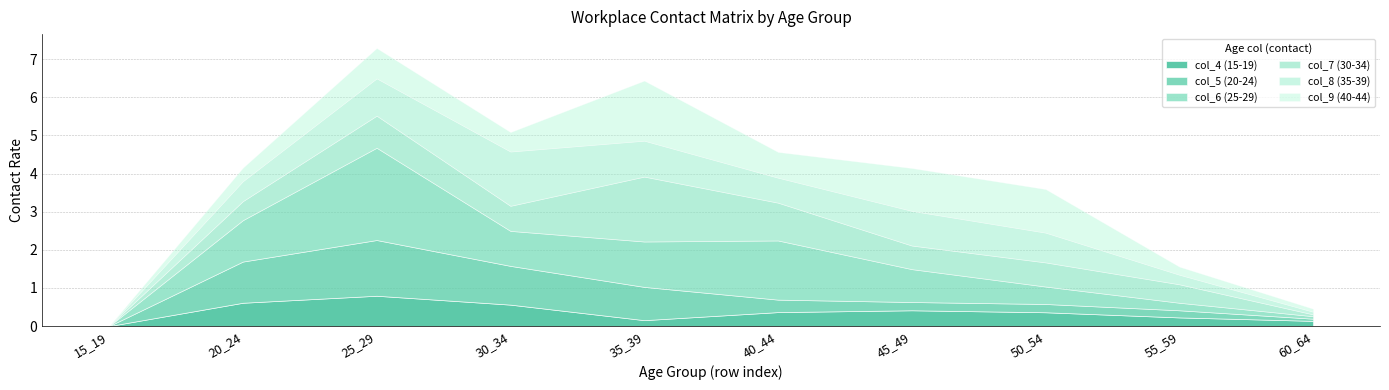

What are all the series names shown in the legend?

col_4 (15-19), col_5 (20-24), col_6 (25-29), col_7 (30-34), col_8 (35-39), col_9 (40-44)